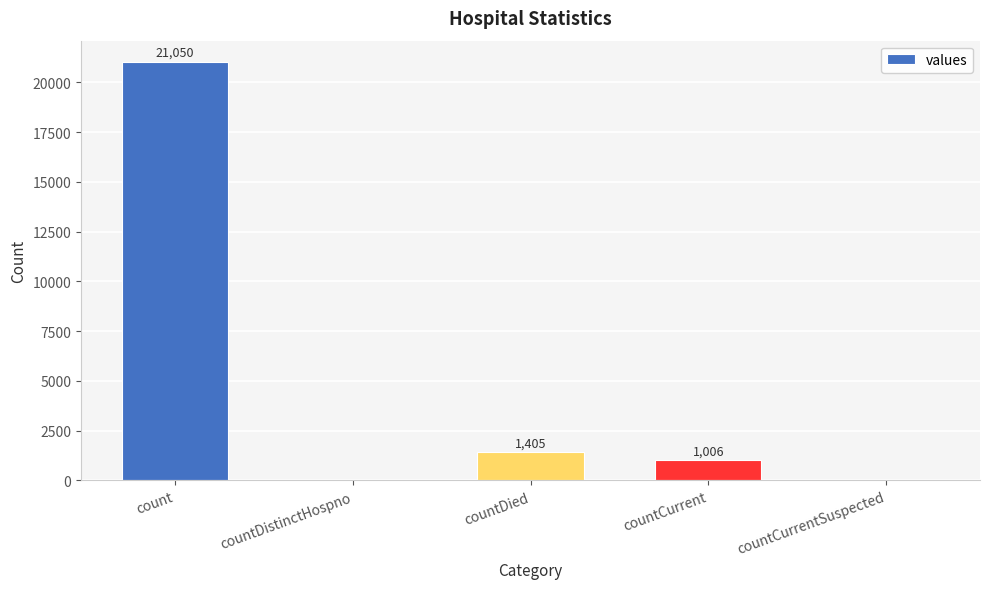

How many categories are shown in the chart?

5